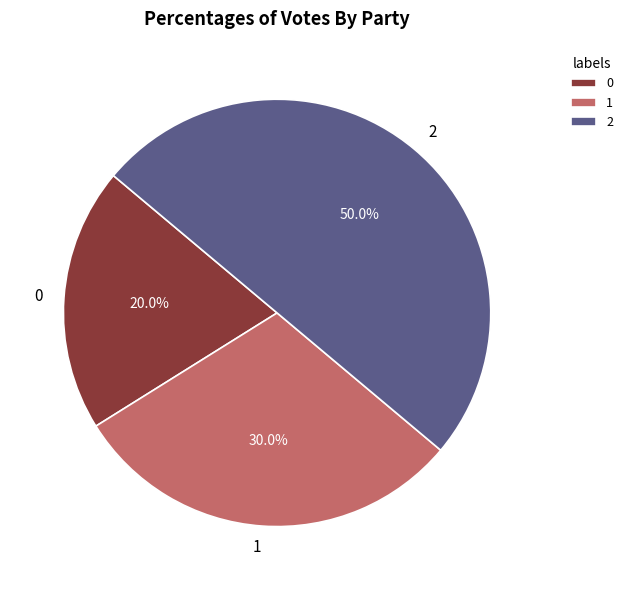

Is it true that 0 is 33% of the pie?

False